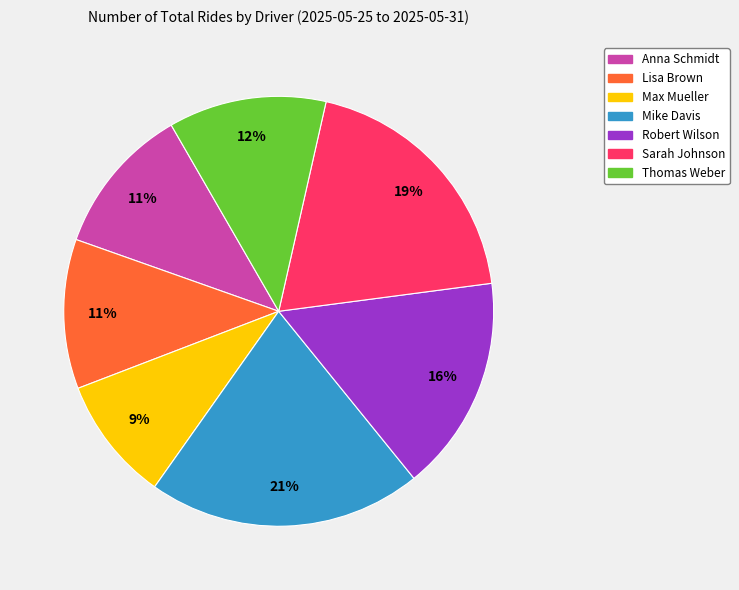

How many segments does this pie chart have?

7